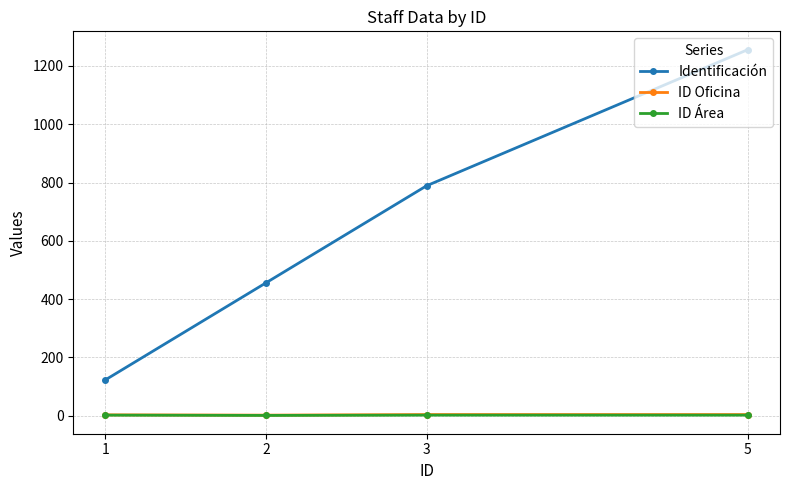

The value of Identificación at 5 is 1256. True or false?

True